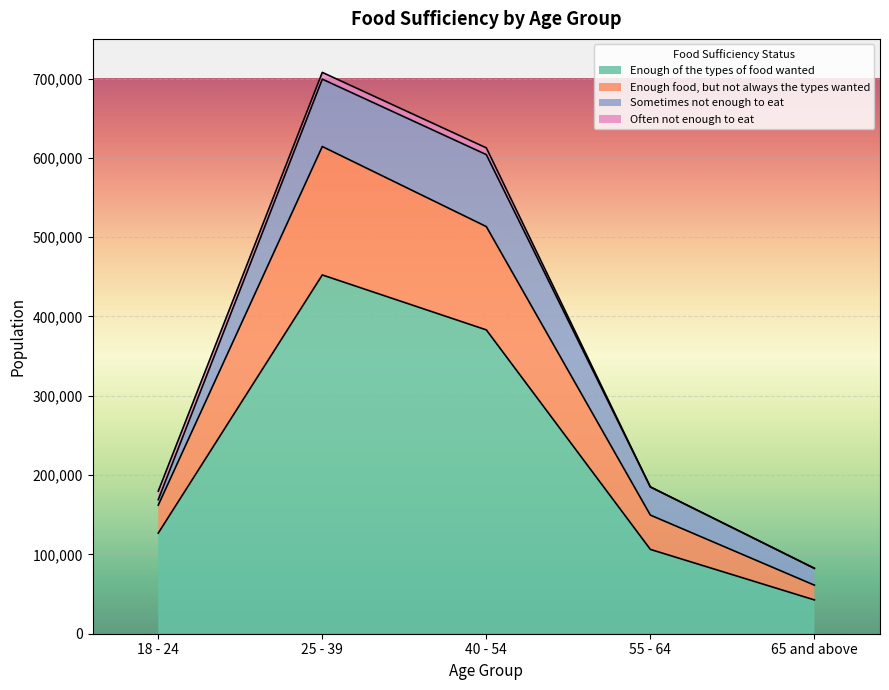

What is the maximum value for Enough of the types of food wanted?

452373